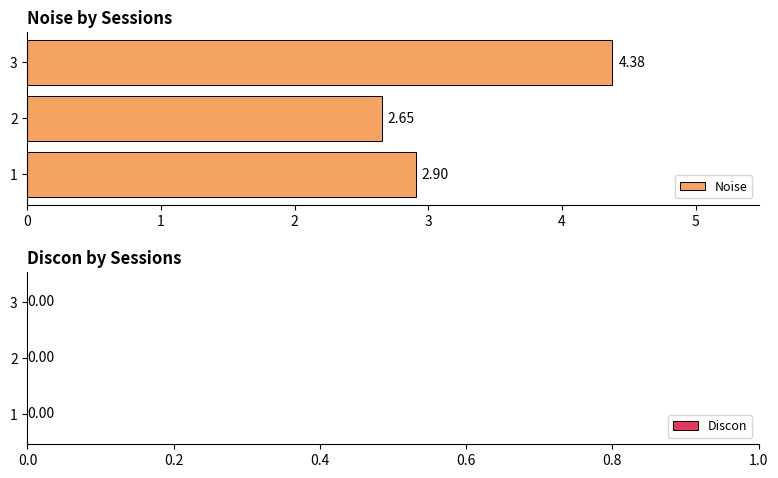

List the labels in order of value, smallest first.

2, 1, 3